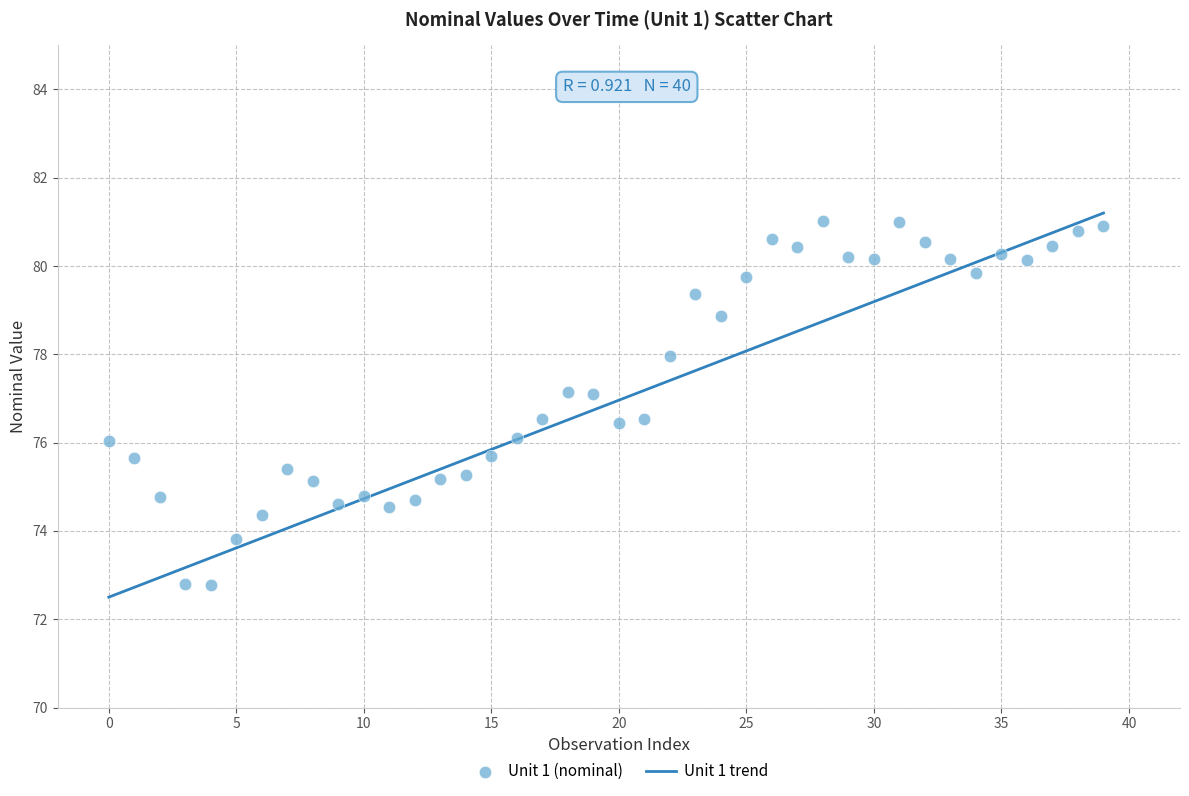

How many points are shown in the scatter plot?

40